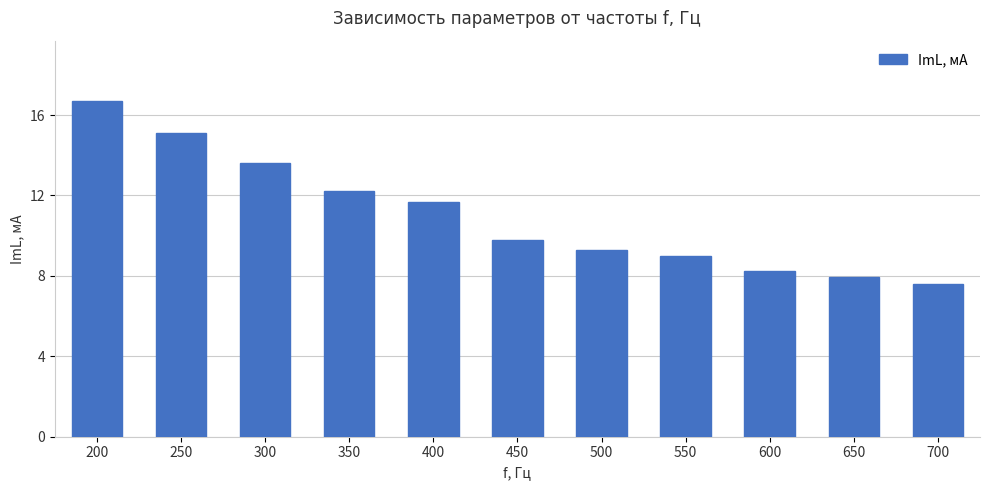

What is the change in value from 350 to 700?

-4.6